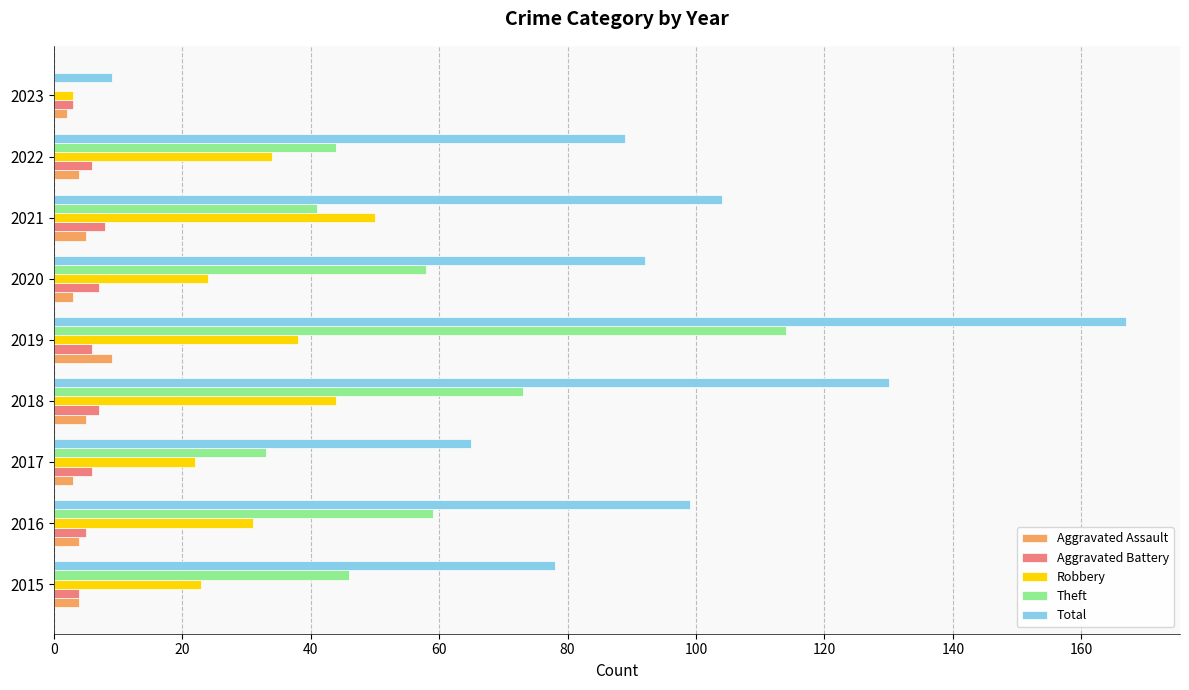

Which series changed the most between 2016 and 2018?

Total